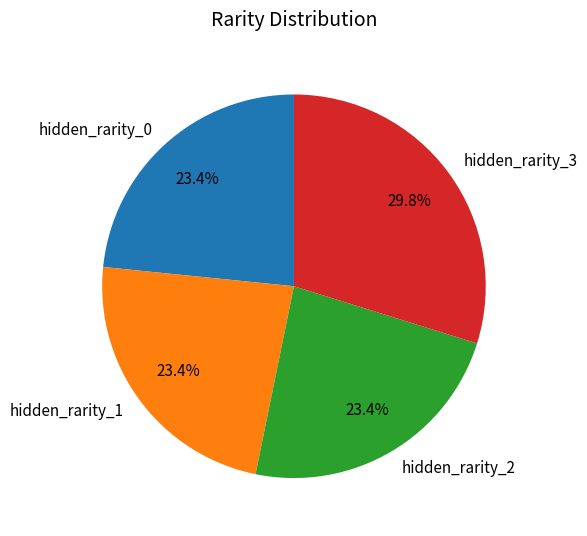

Between hidden_rarity_3 and hidden_rarity_1, which is larger?

hidden_rarity_3